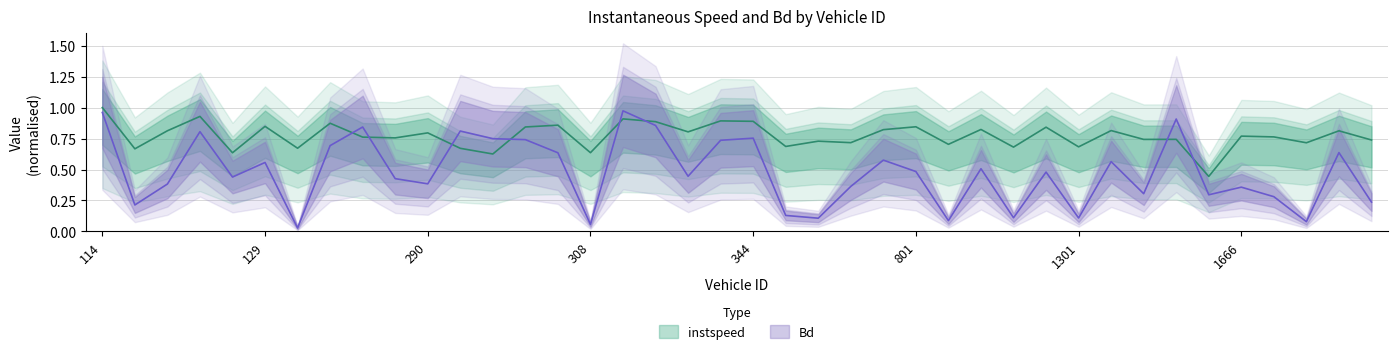

Between 801 and 335, which is larger?

335